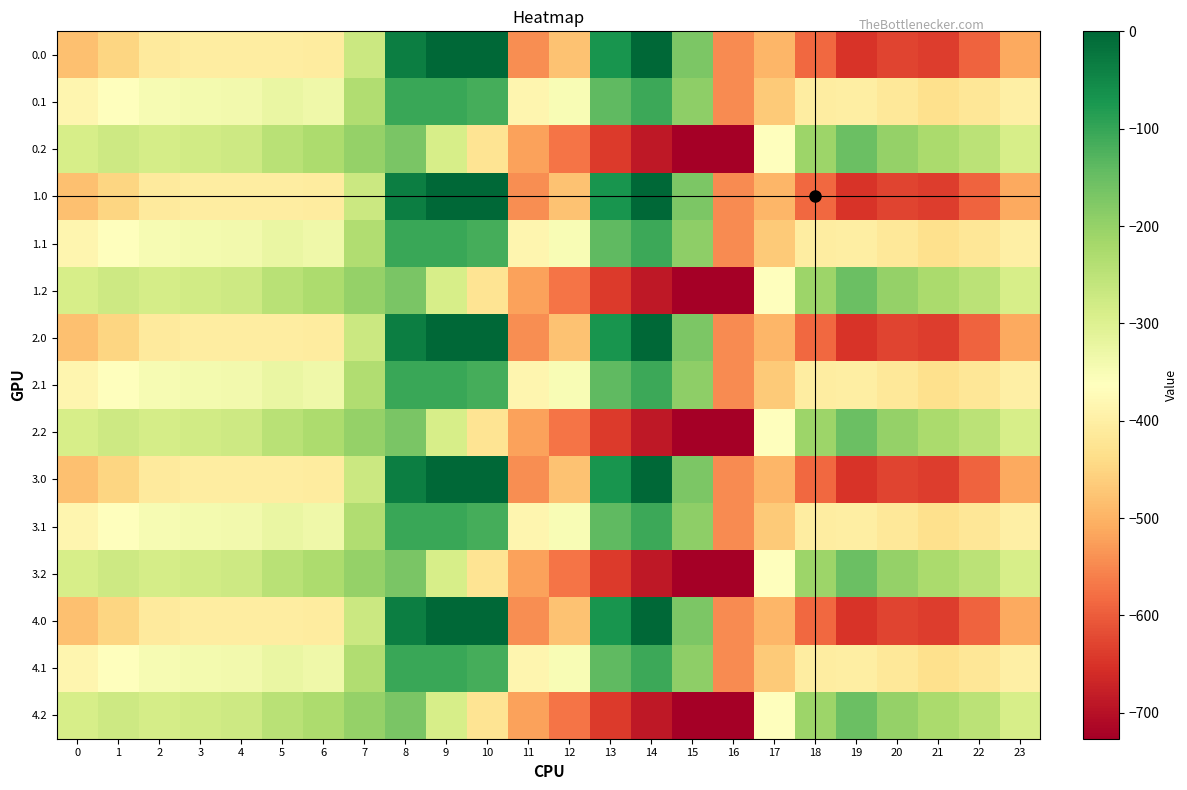

Reading right to left, list all the values displayed in this chart.

0.0: 23=-511.3	22=-592.3	21=-638.4	20=-629.9	19=-649.2	18=-586.7	17=-494.8	16=-545.4	15=-172.8	14=-0.3	13=-70.2	12=-477.2	11=-544.3	10=0.0	9=0.0	8=-35.0	7=-270.7	6=-408.0	5=-403.8	4=-404.9	3=-404.4	2=-410.3	1=-449.5	0=-482.0
0.1: 23=-399.4	22=-419.9	21=-432.4	20=-414.5	19=-400.2	18=-405.4	17=-466.6	16=-547.3	15=-190.4	14=-105.5	13=-141.2	12=-350.8	11=-384.7	10=-114.0	9=-104.8	8=-102.3	7=-234.9	6=-332.2	5=-325.7	4=-339.6	3=-342.7	2=-347.9	1=-361.1	0=-384.6
0.2: 23=-287.5	22=-247.4	21=-226.4	20=-199.2	19=-151.0	18=-210.0	17=-362.4	16=-726.6	15=-725.8	14=-687.4	13=-640.4	12=-571.2	11=-520.6	10=-423.5	9=-288.5	8=-169.5	7=-199.0	6=-228.8	5=-245.0	4=-274.4	3=-281.0	2=-285.5	1=-272.7	0=-287.1
1.0: 23=-511.3	22=-592.3	21=-638.4	20=-629.9	19=-649.2	18=-586.7	17=-494.8	16=-545.4	15=-172.8	14=-0.3	13=-70.2	12=-477.2	11=-544.3	10=0.0	9=0.0	8=-35.0	7=-270.7	6=-408.0	5=-403.8	4=-404.9	3=-404.4	2=-410.3	1=-449.5	0=-482.0
1.1: 23=-399.4	22=-419.9	21=-432.4	20=-414.5	19=-400.2	18=-405.4	17=-466.6	16=-547.3	15=-190.4	14=-105.5	13=-141.2	12=-350.8	11=-384.7	10=-114.0	9=-104.8	8=-102.3	7=-234.9	6=-332.2	5=-325.7	4=-339.6	3=-342.7	2=-347.9	1=-361.1	0=-384.6
1.2: 23=-287.5	22=-247.4	21=-226.4	20=-199.2	19=-151.0	18=-210.0	17=-362.4	16=-726.6	15=-725.8	14=-687.4	13=-640.4	12=-571.2	11=-520.6	10=-423.5	9=-288.5	8=-169.5	7=-199.0	6=-228.8	5=-245.0	4=-274.4	3=-281.0	2=-285.5	1=-272.7	0=-287.1
2.0: 23=-511.3	22=-592.3	21=-638.4	20=-629.9	19=-649.2	18=-586.7	17=-494.8	16=-545.4	15=-172.8	14=-0.3	13=-70.2	12=-477.2	11=-544.3	10=0.0	9=0.0	8=-35.0	7=-270.7	6=-408.0	5=-403.8	4=-404.9	3=-404.4	2=-410.3	1=-449.5	0=-482.0
2.1: 23=-399.4	22=-419.9	21=-432.4	20=-414.5	19=-400.2	18=-405.4	17=-466.6	16=-547.3	15=-190.4	14=-105.5	13=-141.2	12=-350.8	11=-384.7	10=-114.0	9=-104.8	8=-102.3	7=-234.9	6=-332.2	5=-325.7	4=-339.6	3=-342.7	2=-347.9	1=-361.1	0=-384.6
2.2: 23=-287.5	22=-247.4	21=-226.4	20=-199.2	19=-151.0	18=-210.0	17=-362.4	16=-726.6	15=-725.8	14=-687.4	13=-640.4	12=-571.2	11=-520.6	10=-423.5	9=-288.5	8=-169.5	7=-199.0	6=-228.8	5=-245.0	4=-274.4	3=-281.0	2=-285.5	1=-272.7	0=-287.1
3.0: 23=-511.3	22=-592.3	21=-638.4	20=-629.9	19=-649.2	18=-586.7	17=-494.8	16=-545.4	15=-172.8	14=-0.3	13=-70.2	12=-477.2	11=-544.3	10=0.0	9=0.0	8=-35.0	7=-270.7	6=-408.0	5=-403.8	4=-404.9	3=-404.4	2=-410.3	1=-449.5	0=-482.0
3.1: 23=-399.4	22=-419.9	21=-432.4	20=-414.5	19=-400.2	18=-405.4	17=-466.6	16=-547.3	15=-190.4	14=-105.5	13=-141.2	12=-350.8	11=-384.7	10=-114.0	9=-104.8	8=-102.3	7=-234.9	6=-332.2	5=-325.7	4=-339.6	3=-342.7	2=-347.9	1=-361.1	0=-384.6
3.2: 23=-287.5	22=-247.4	21=-226.4	20=-199.2	19=-151.0	18=-210.0	17=-362.4	16=-726.6	15=-725.8	14=-687.4	13=-640.4	12=-571.2	11=-520.6	10=-423.5	9=-288.5	8=-169.5	7=-199.0	6=-228.8	5=-245.0	4=-274.4	3=-281.0	2=-285.5	1=-272.7	0=-287.1
4.0: 23=-511.3	22=-592.3	21=-638.4	20=-629.9	19=-649.2	18=-586.7	17=-494.8	16=-545.4	15=-172.8	14=-0.3	13=-70.2	12=-477.2	11=-544.3	10=0.0	9=0.0	8=-35.0	7=-270.7	6=-408.0	5=-403.8	4=-404.9	3=-404.4	2=-410.3	1=-449.5	0=-482.0
4.1: 23=-399.4	22=-419.9	21=-432.4	20=-414.5	19=-400.2	18=-405.4	17=-466.6	16=-547.3	15=-190.4	14=-105.5	13=-141.2	12=-350.8	11=-384.7	10=-114.0	9=-104.8	8=-102.3	7=-234.9	6=-332.2	5=-325.7	4=-339.6	3=-342.7	2=-347.9	1=-361.1	0=-384.6
4.2: 23=-287.5	22=-247.4	21=-226.4	20=-199.2	19=-151.0	18=-210.0	17=-362.4	16=-726.6	15=-725.8	14=-687.4	13=-640.4	12=-571.2	11=-520.6	10=-423.5	9=-288.5	8=-169.5	7=-199.0	6=-228.8	5=-245.0	4=-274.4	3=-281.0	2=-285.5	1=-272.7	0=-287.1